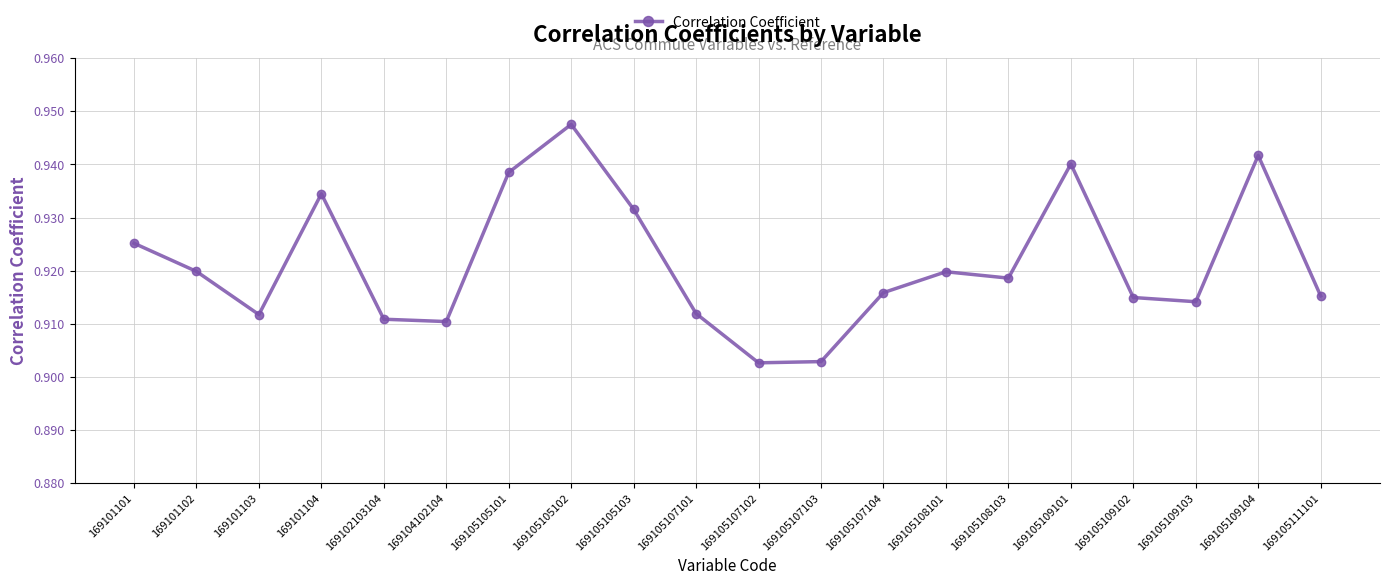

Which label corresponds to the largest value in the chart?

169105105102